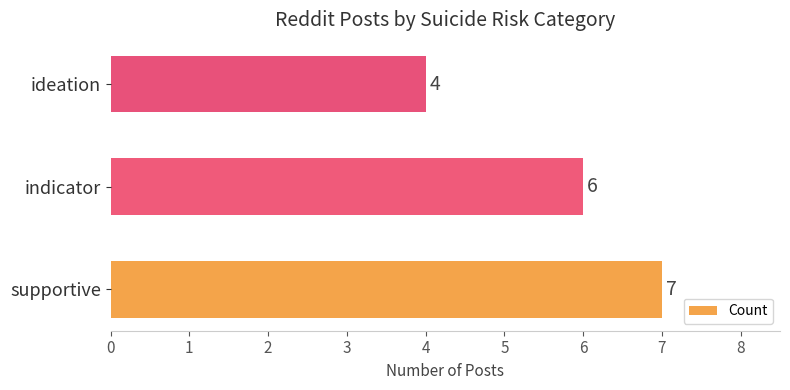

List the labels in order of value, smallest first.

ideation, indicator, supportive